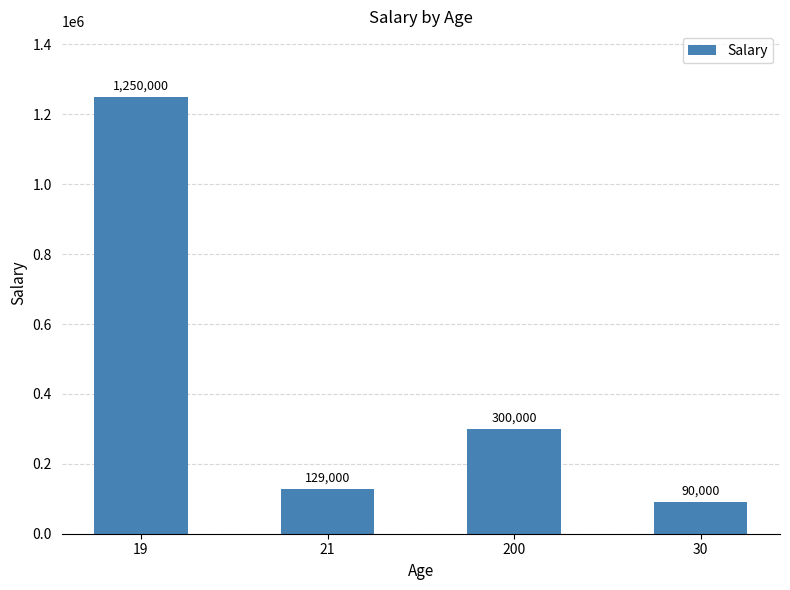

What is the difference between the maximum and second lowest values?

1121000